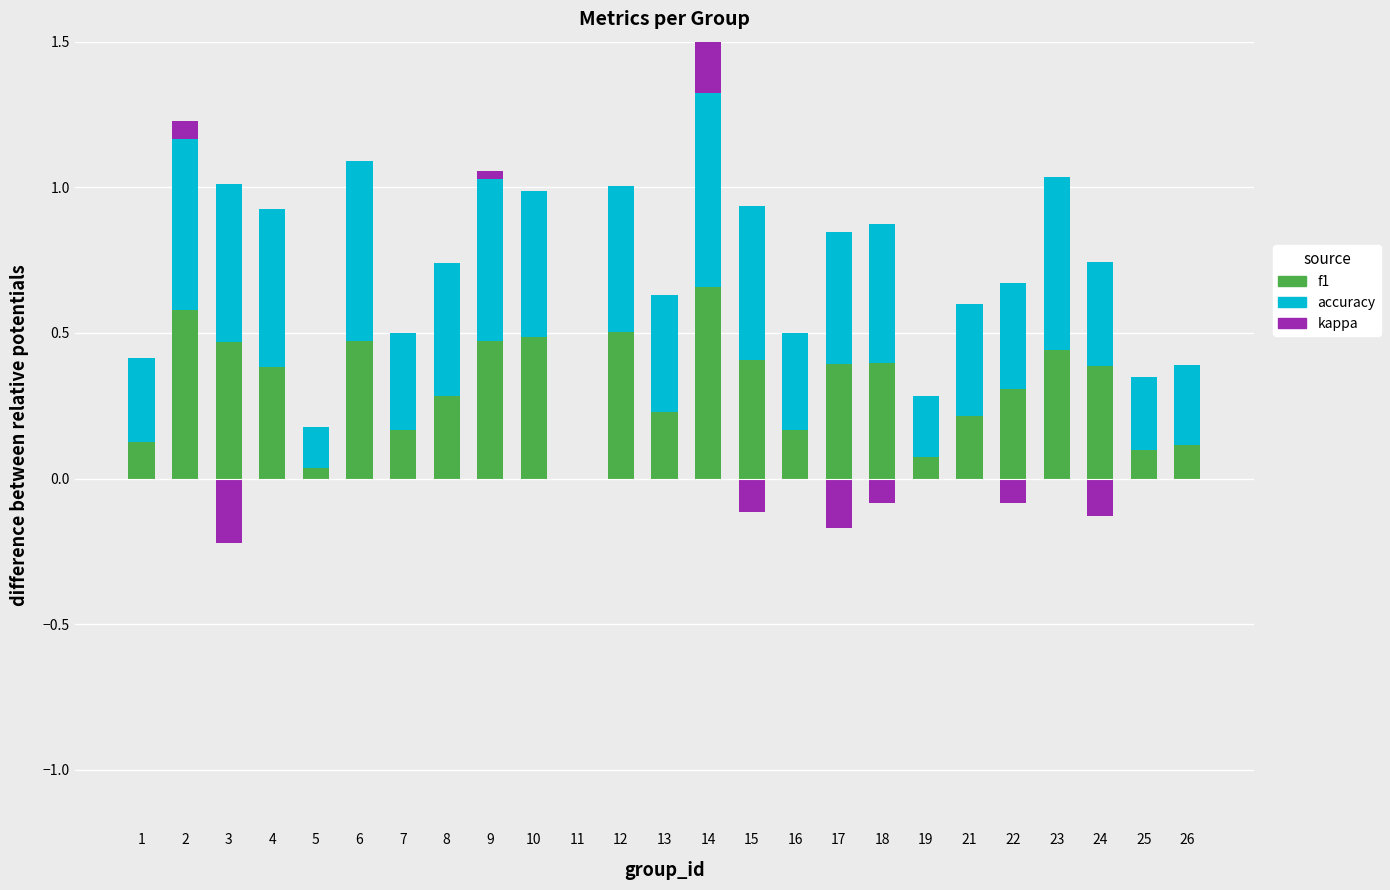

What is the spread (max minus min) of values at 7?

0.3